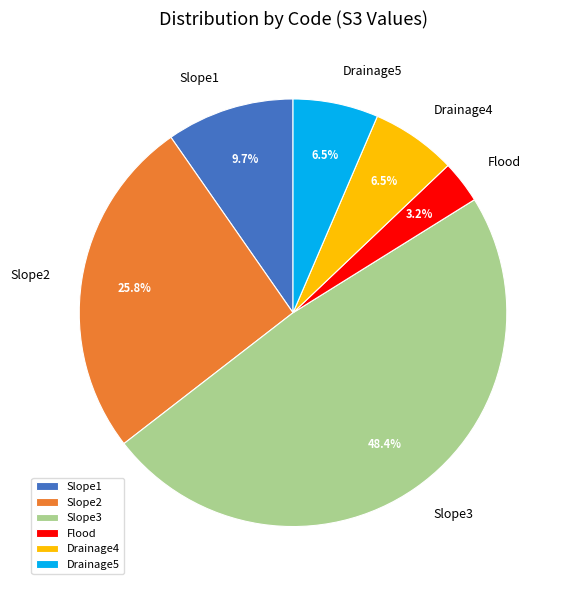

Combined, what portion of the pie is Drainage4 and Flood?

9.7%